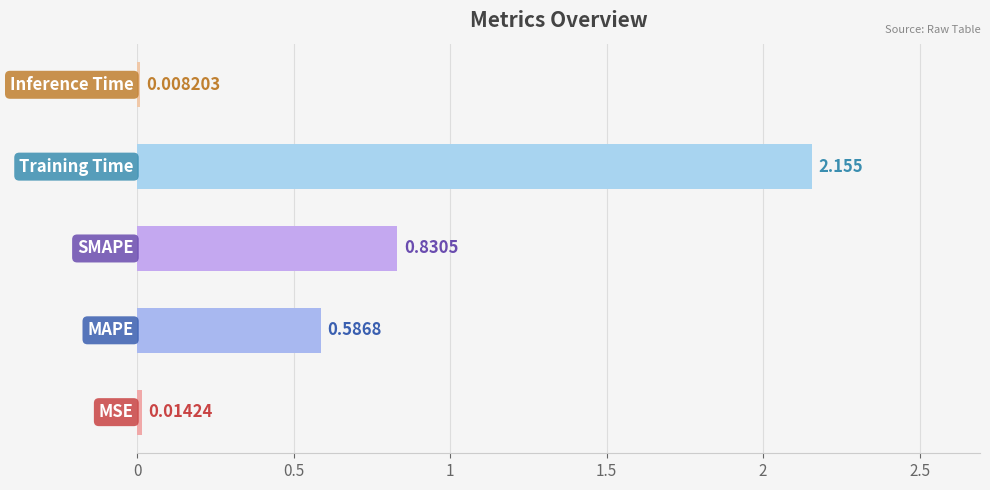

How many bars are there in total?

5